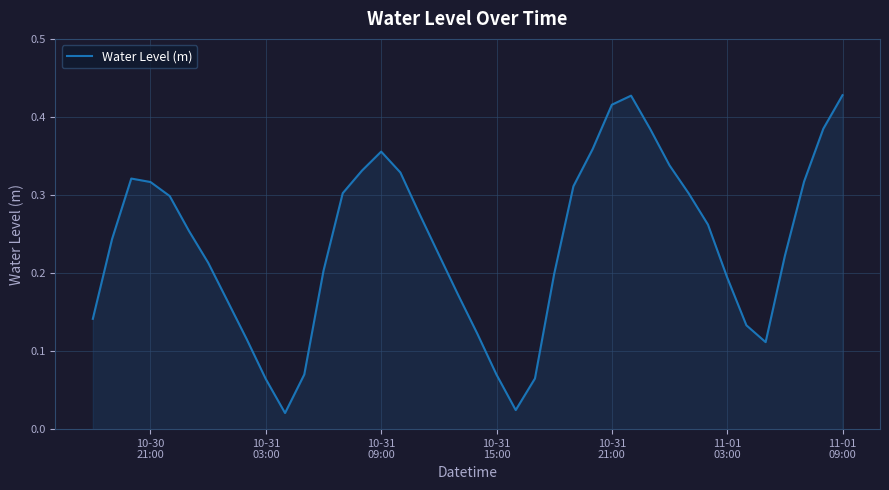

How many lines are shown in the chart?

1